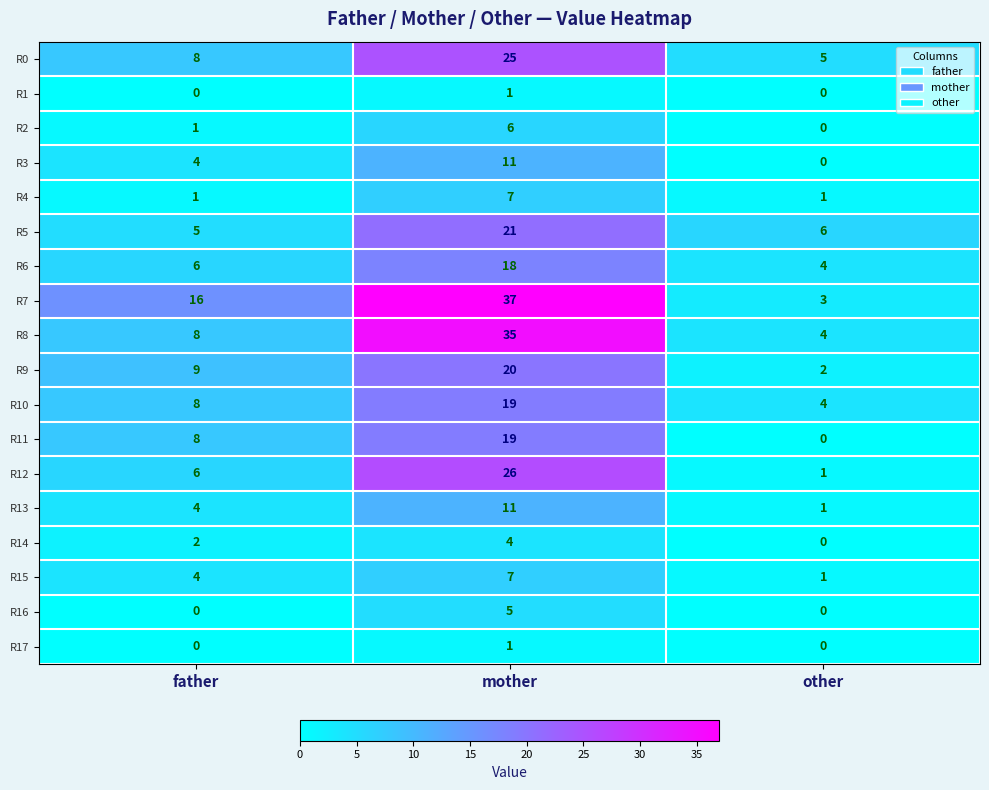

Which series changed the most between father and mother?

R8